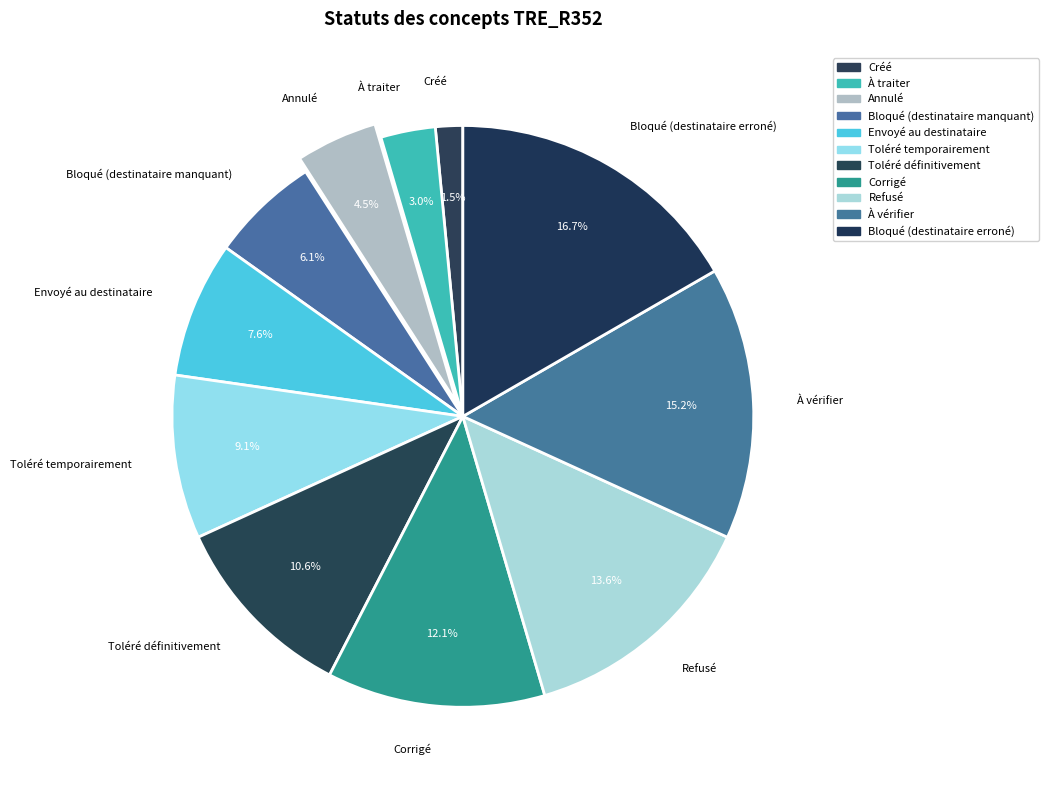

To the nearest percent, what percentage of the pie is Refusé?

14%